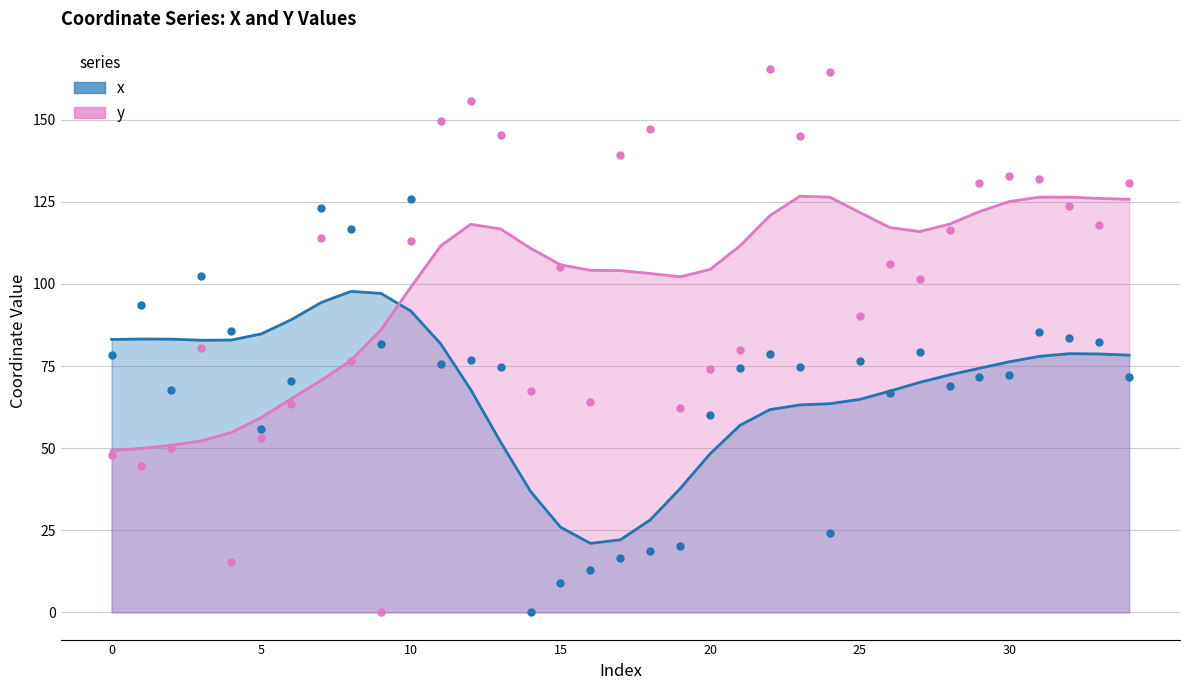

At which category is the sum across all series the highest?

22